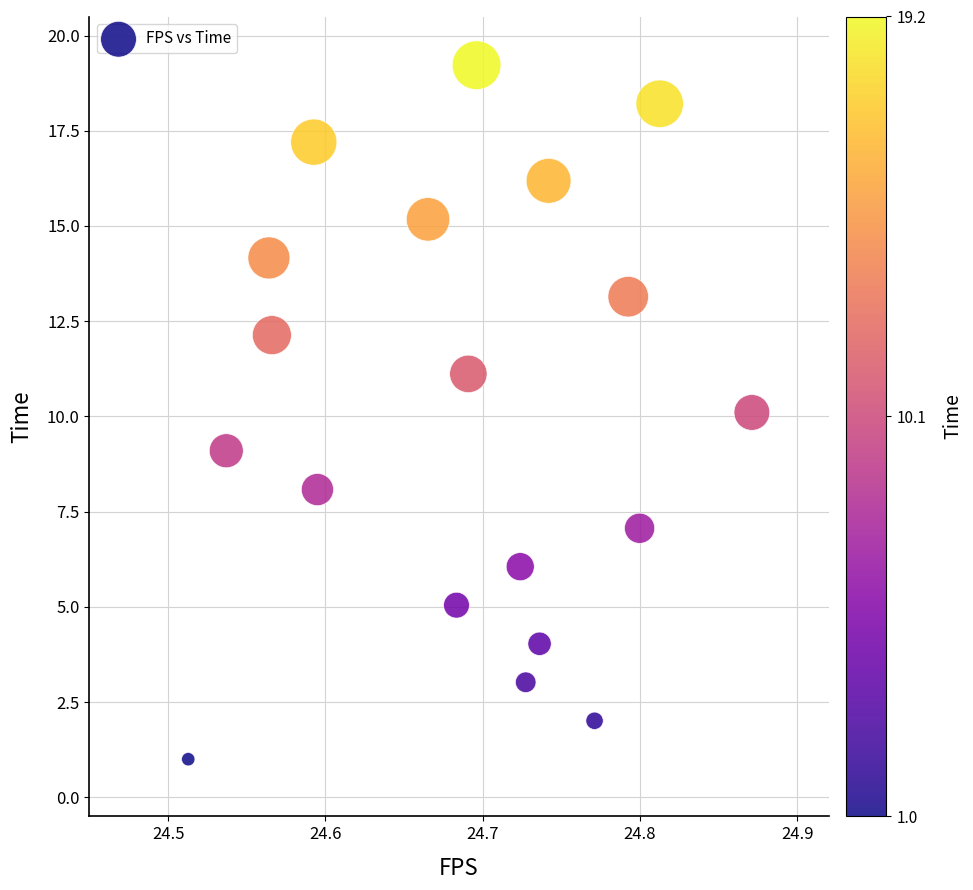

What is the range of Y values (max minus min)?

18.2